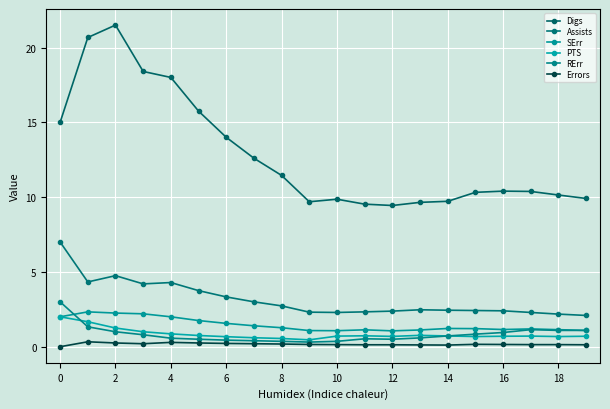

What is the sum of all Assists values?

63.0